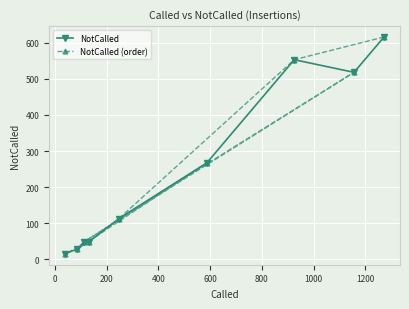

What is the maximum value for NotCalled?

616